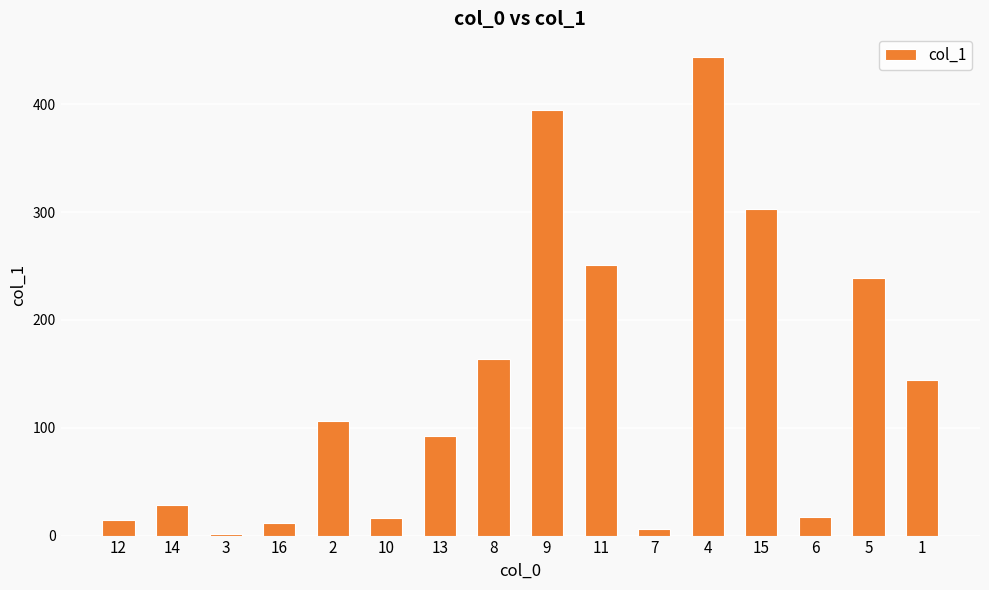

What is the maximum value shown in the chart?

443.7